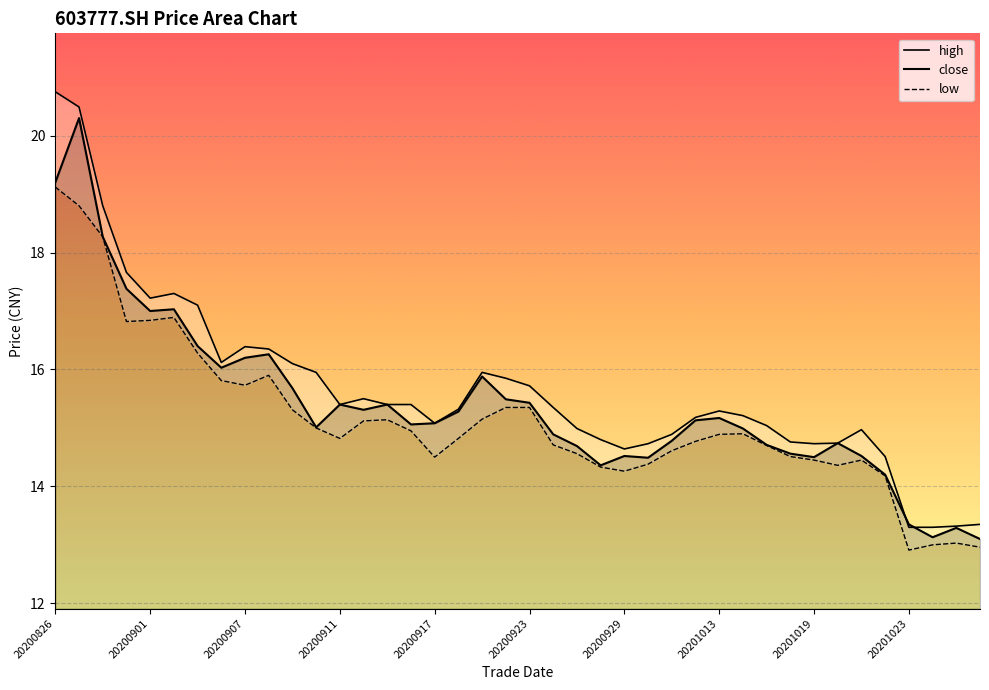

Which series changed the most between 20201014 and 20201016?

high